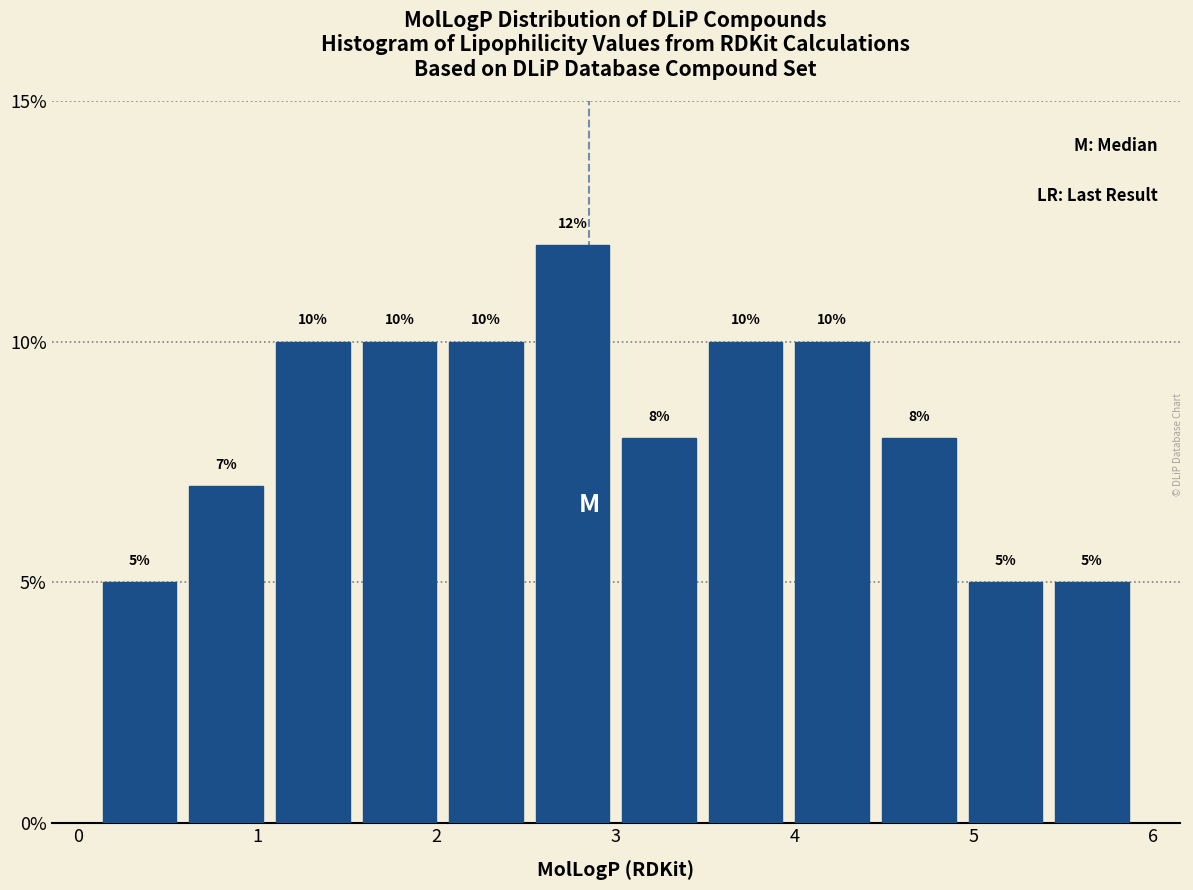

Over which range of the x-axis is the bar tallest?

2.5 to 3.0